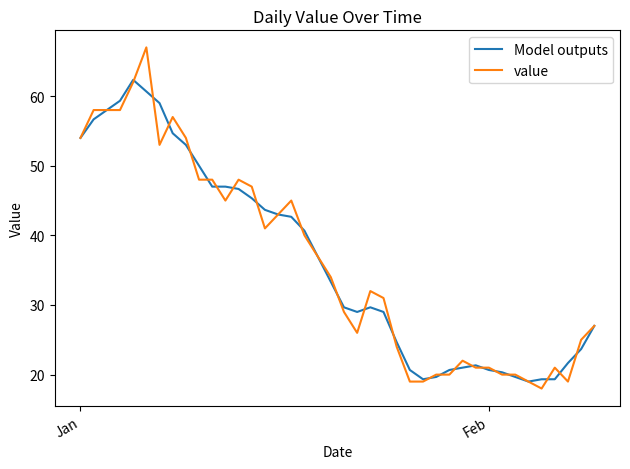

Rank the series by their maximum value, from highest to lowest.

value, Model outputs